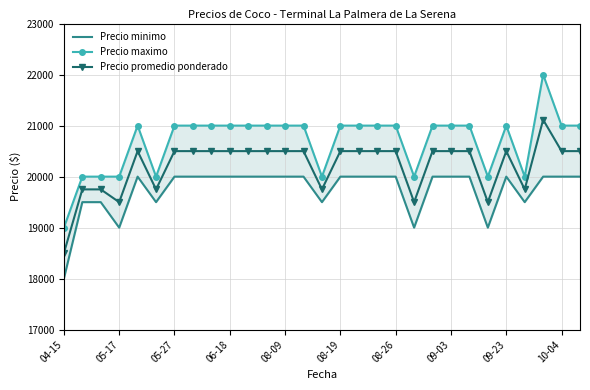

At which label does Precio promedio ponderado first exceed 20500?

26